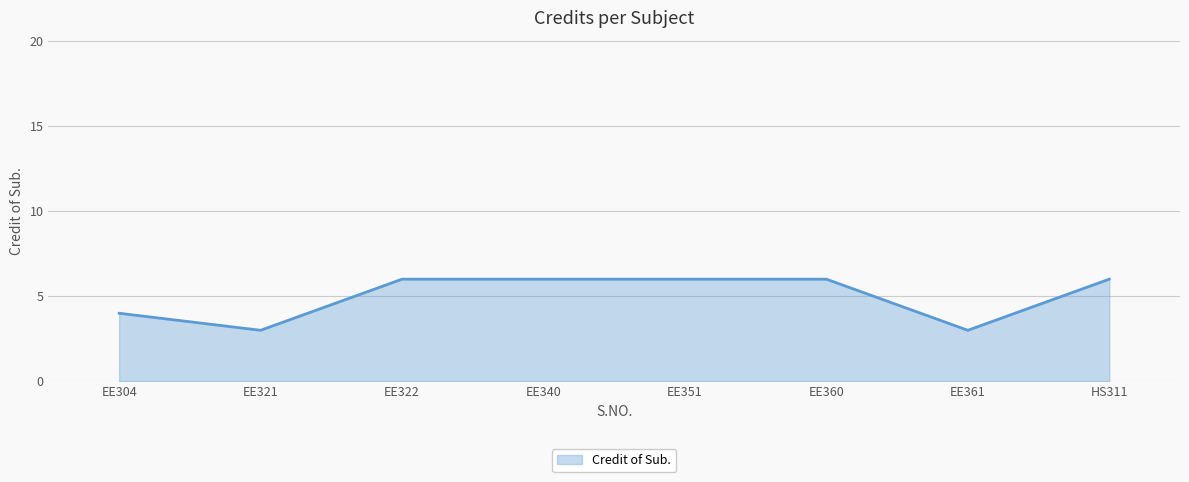

What is the difference between the maximum and minimum values?

3